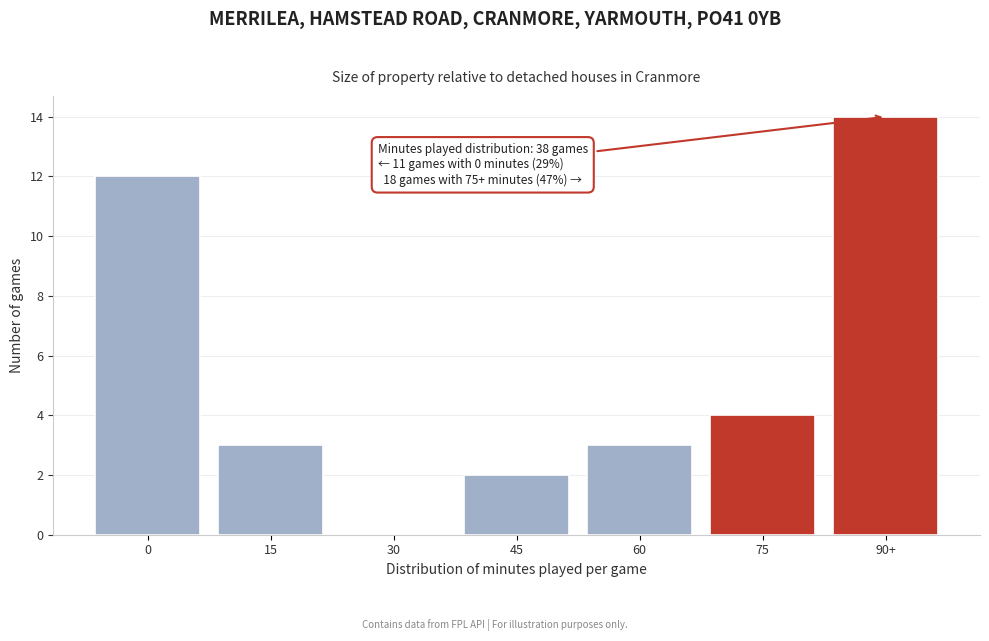

Reading left to right, transcribe all the data shown in this chart.

0=12	15=3	30=0	45=2	60=3	75=4	90+=14